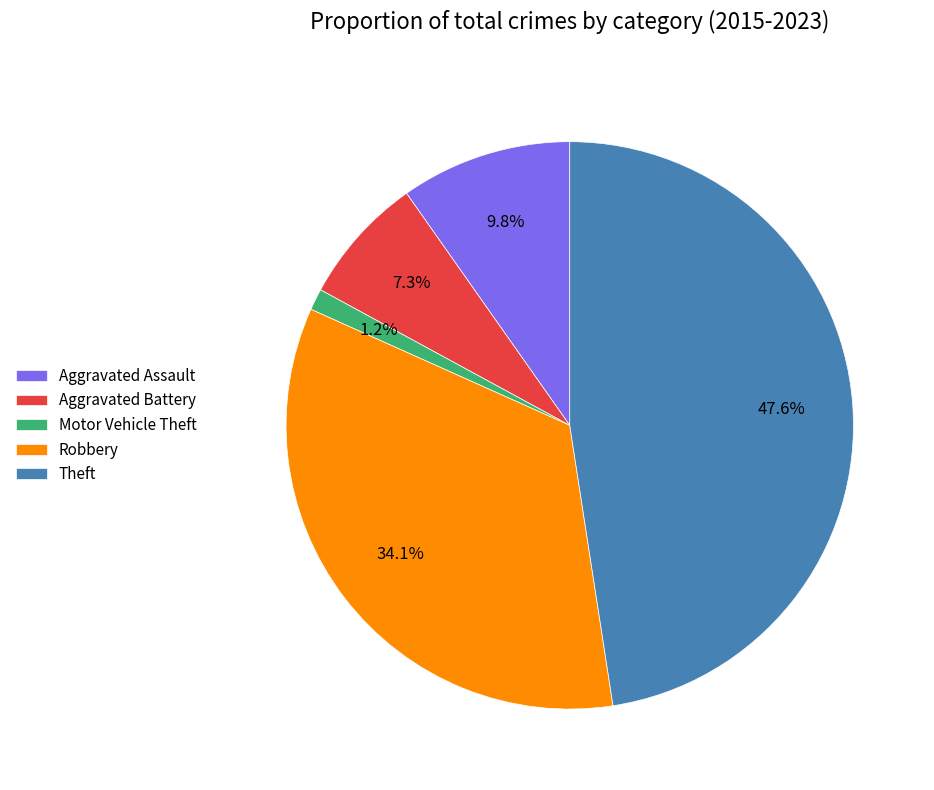

Combined, what portion of the pie is Aggravated Assault and Motor Vehicle Theft?

11.0%